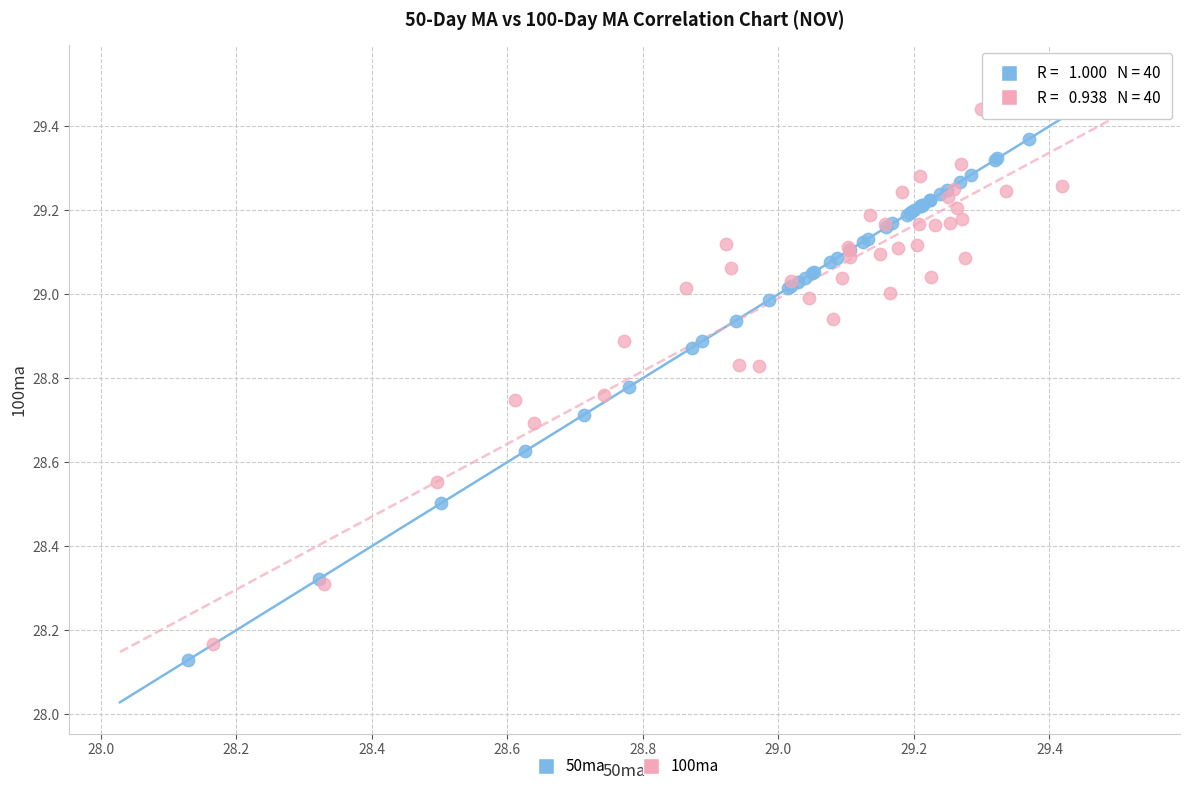

Which series reaches the maximum Y coordinate?

100ma